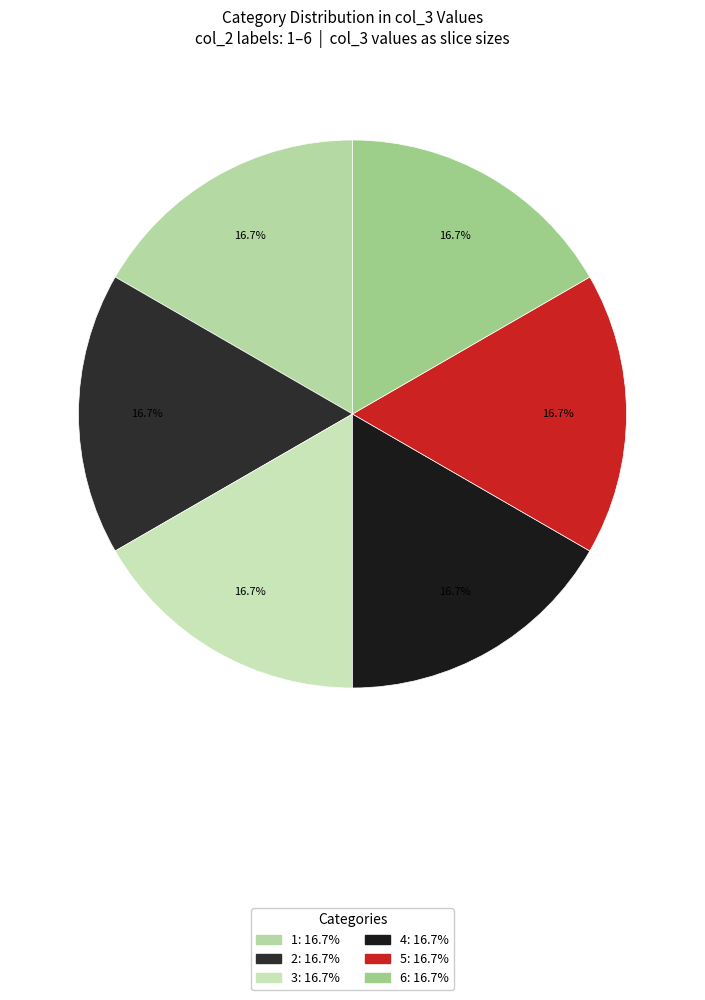

Between 5 and 3, which is larger?

5